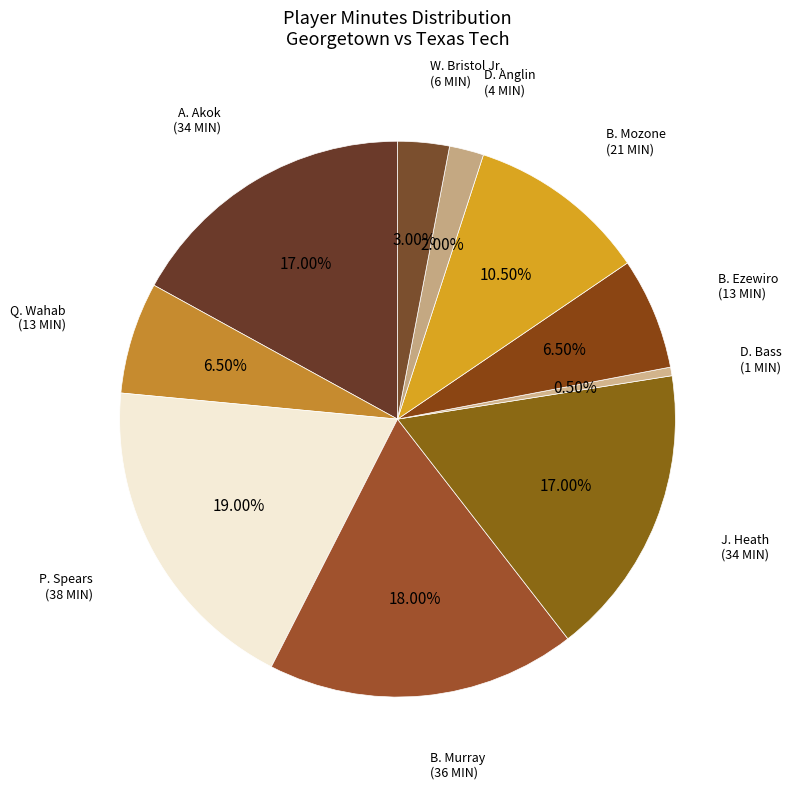

Is there a majority slice in this chart?

No